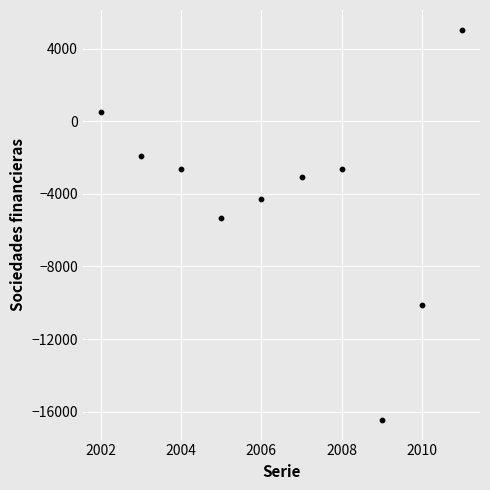

What Y value in the scatter plot is closest to -5704?

-5350